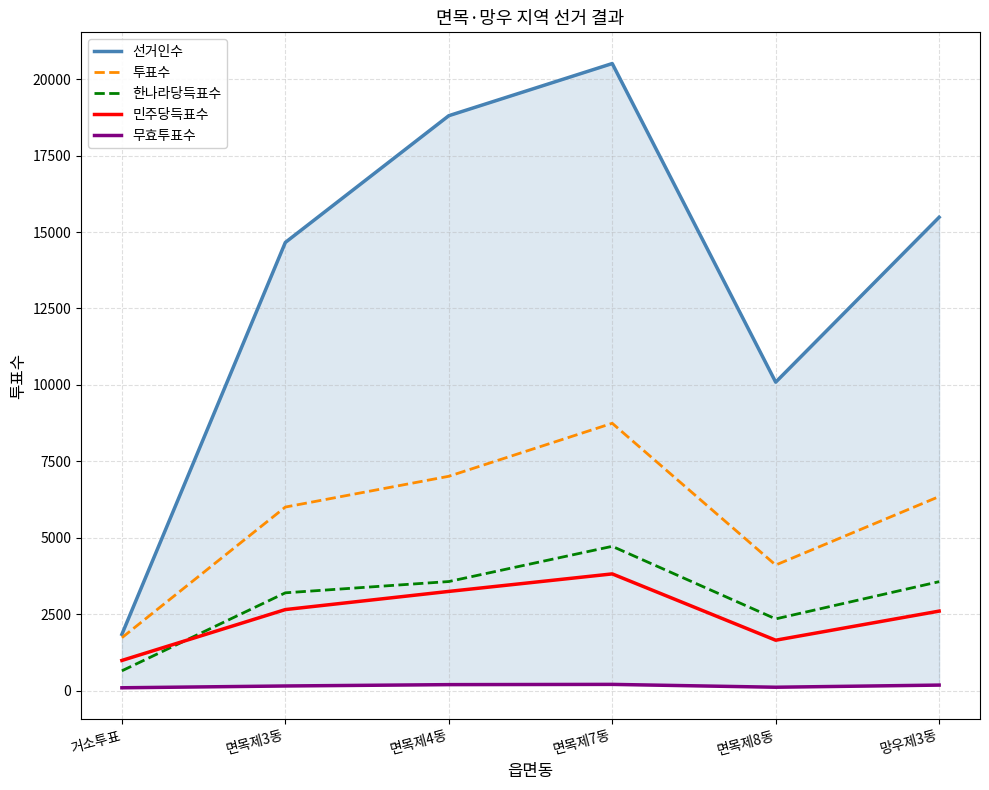

What is the label of the 3rd point from the left?

면목제4동